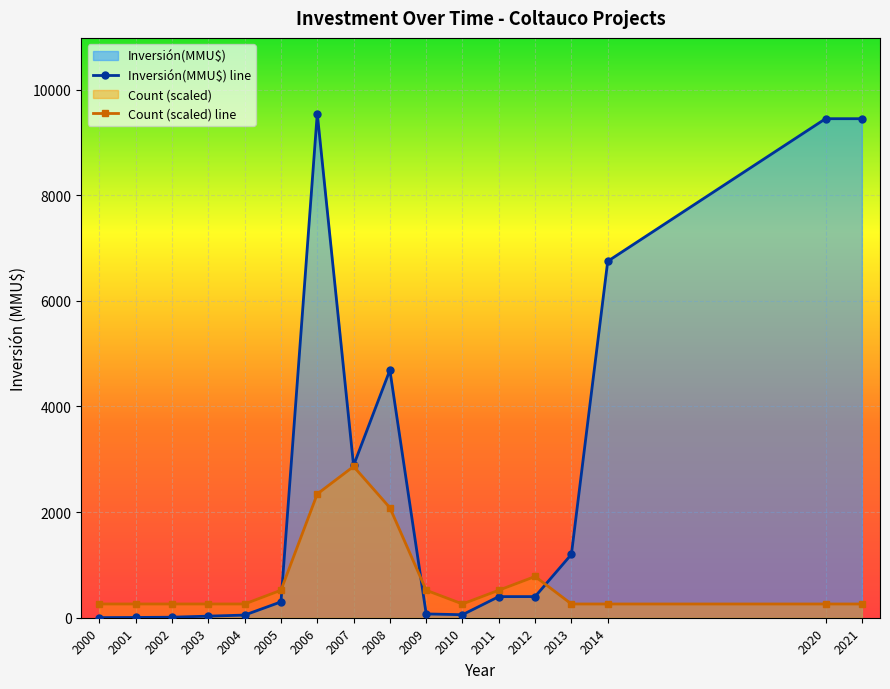

Is it true that Inversión(MMU$) equals 2048 at 2006?

False